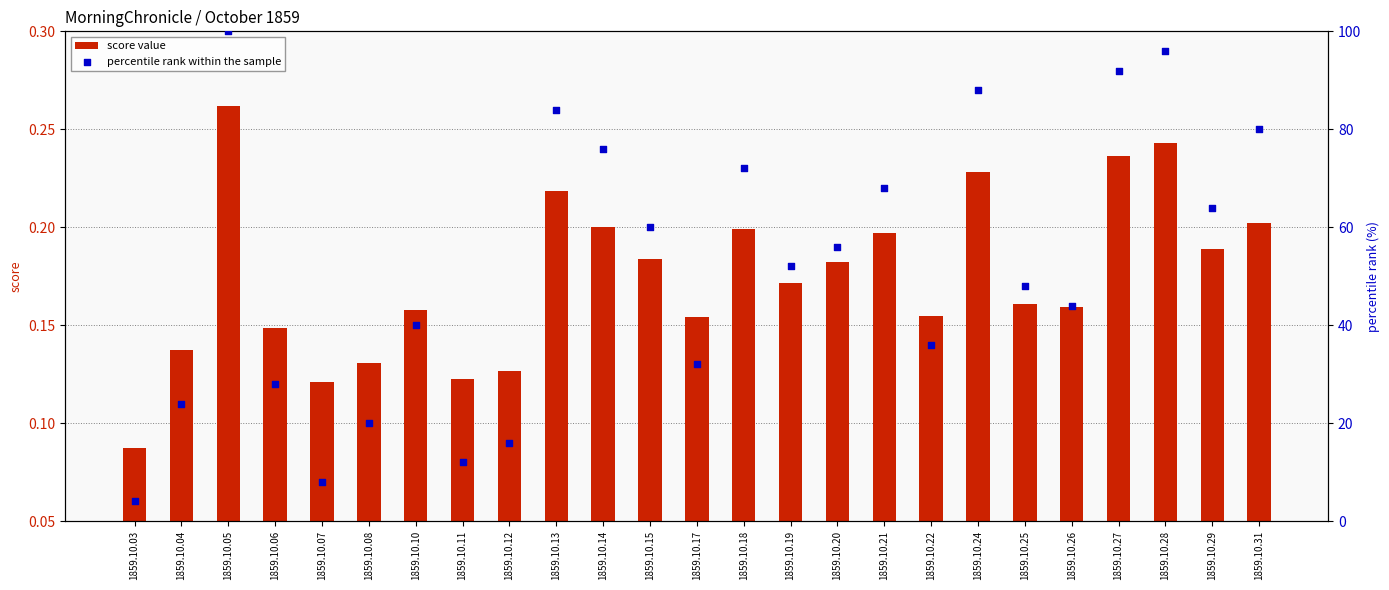

At how many categories does at least one series exceed 25?

19